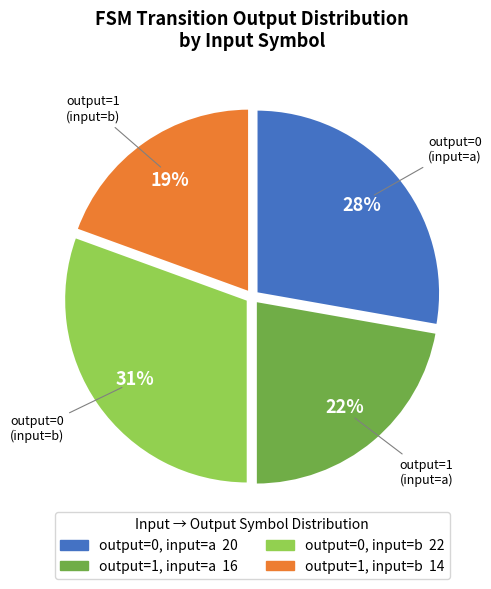

To the nearest percent, what is the average slice percentage?

25%